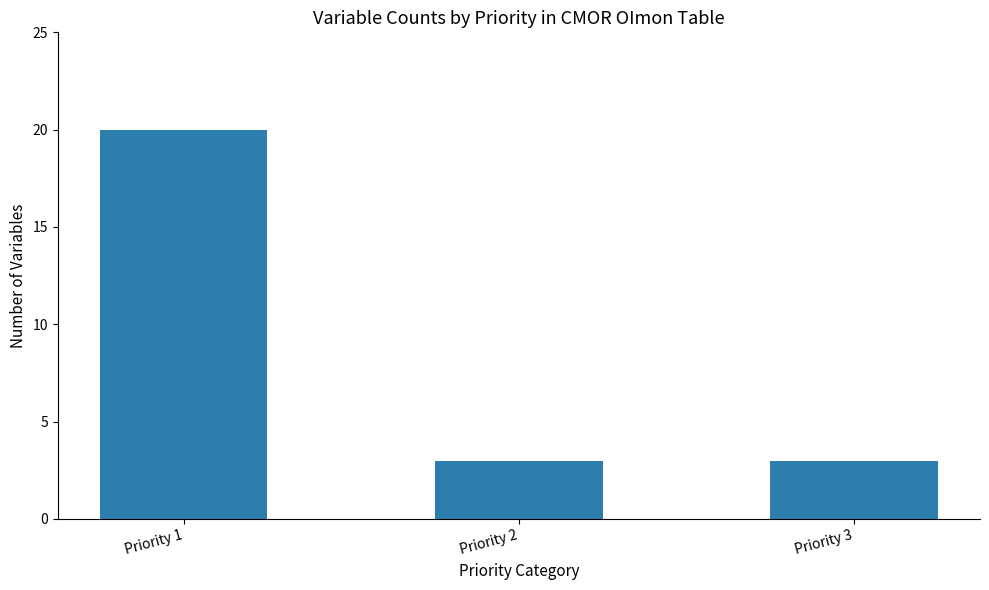

What is the maximum value shown in the chart?

20